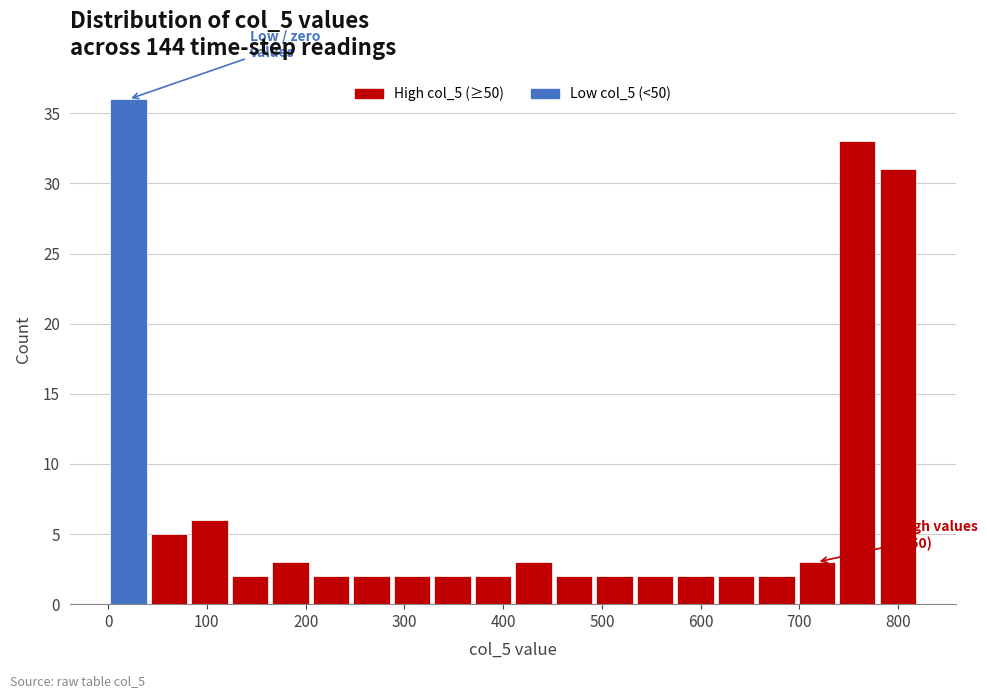

Which range on the x-axis has the tallest bar?

0 to 41